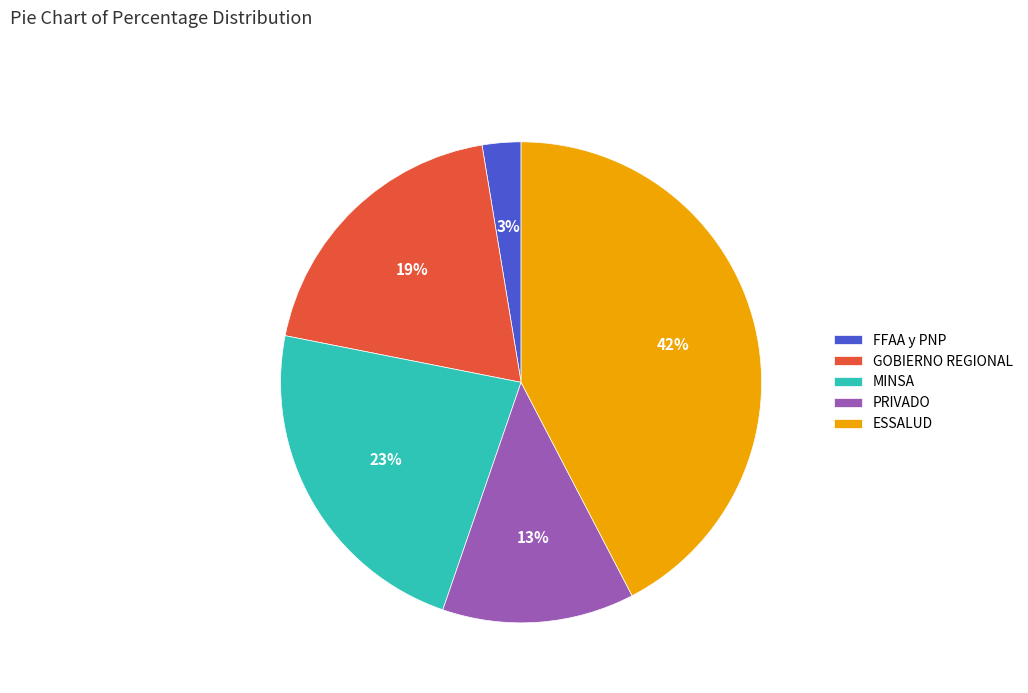

Is it true that ESSALUD is 27% of the pie?

False